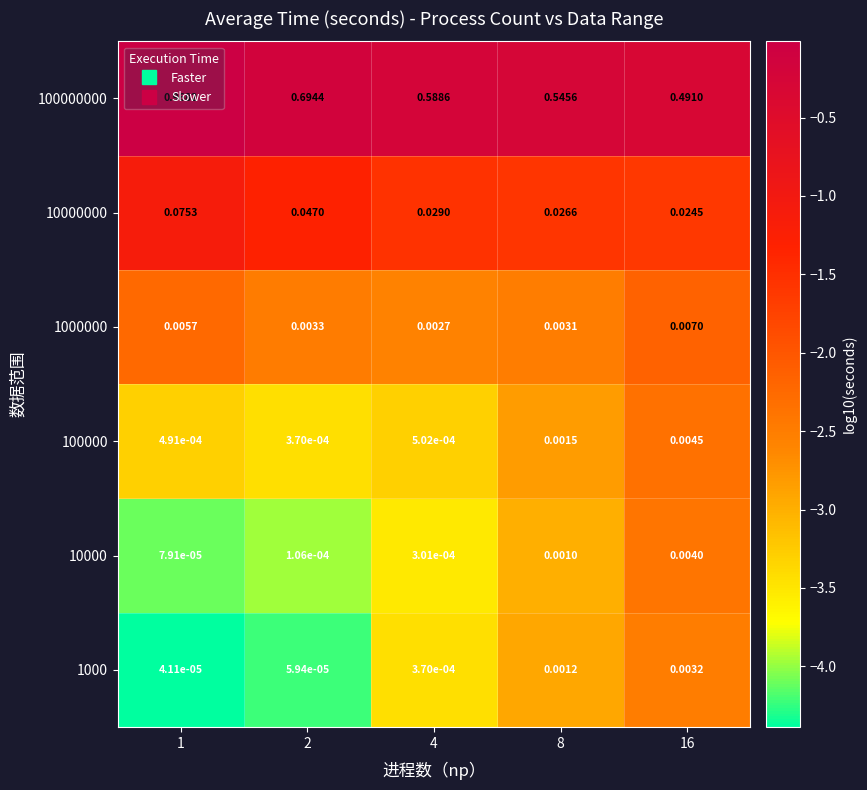

Is the value of 10000000 at 4 greater than the value of 1000 at 1?

Yes